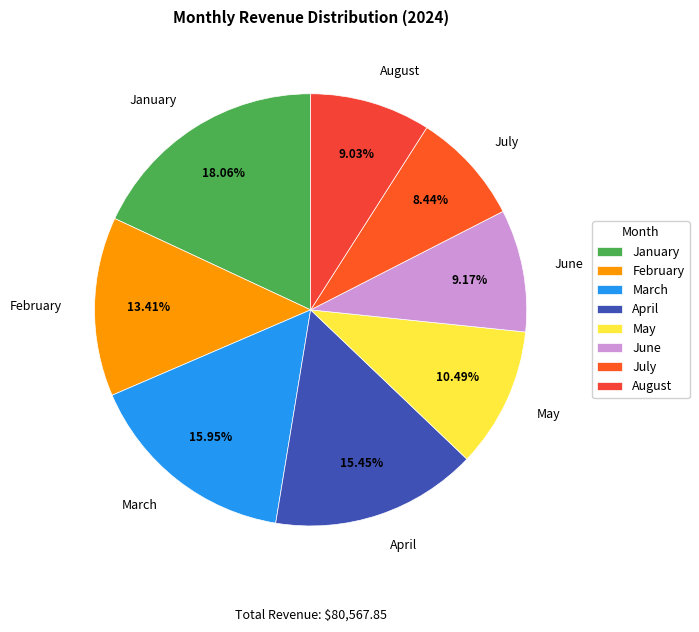

Which has a higher value, August or July?

August